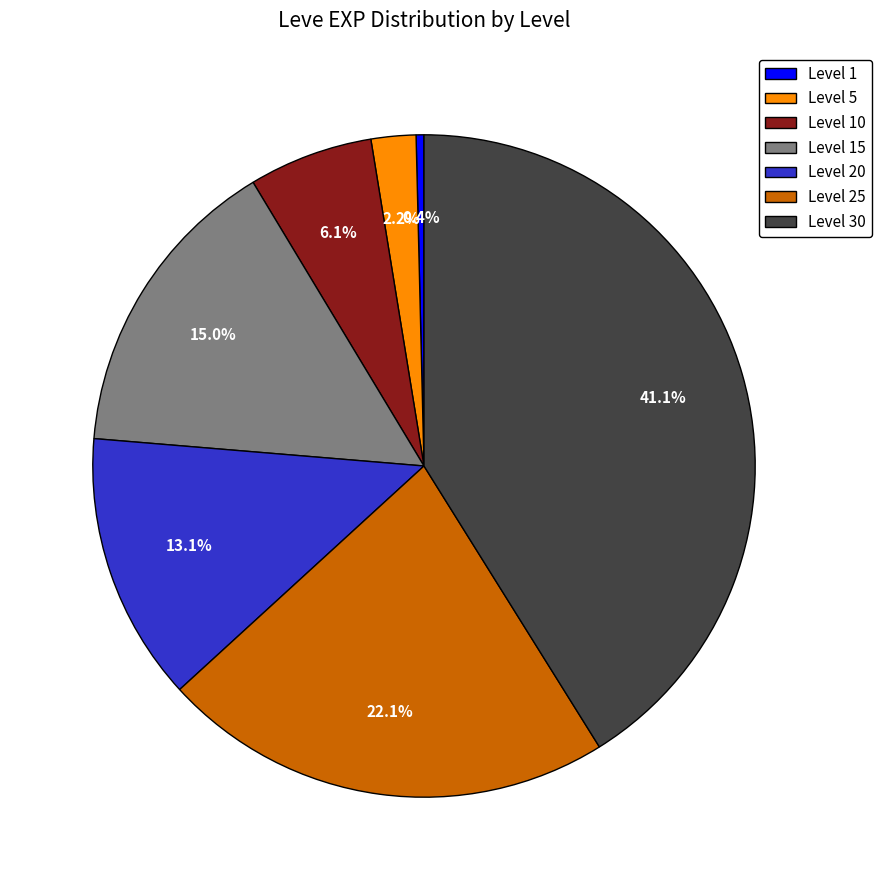

Is Level 15 the majority of the pie?

No